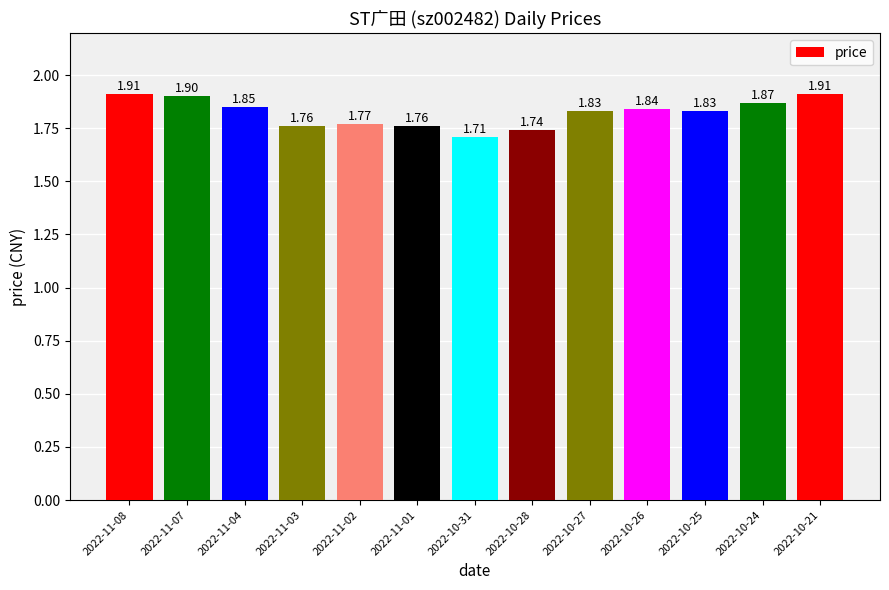

What is the ratio of the value at 2022-11-07 to the value at 2022-11-02?

1.1